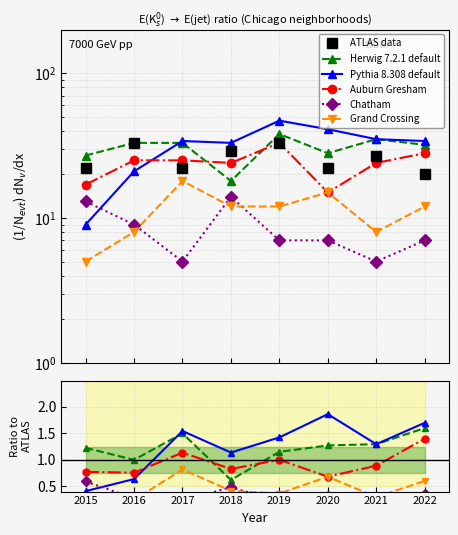

Reading right to left, what are all the values shown in this chart?

ATLAS data: 20.0	27.0	22.0	33.0	29.0	22.0	33.0	22.0
Herwig 7.2.1 default: 1.6	1.3	1.3	1.2	0.6	1.5	1.0	1.2
Pythia 8.308 default: 1.7	1.3	1.9	1.4	1.1	1.5	0.6	0.4
Auburn Gresham: 1.4	0.9	0.7	1.0	0.8	1.1	0.8	0.8
Chatham: 0.3	0.2	0.3	0.2	0.5	0.2	0.3	0.6
Grand Crossing: 0.6	0.3	0.7	0.4	0.4	0.8	0.2	0.2